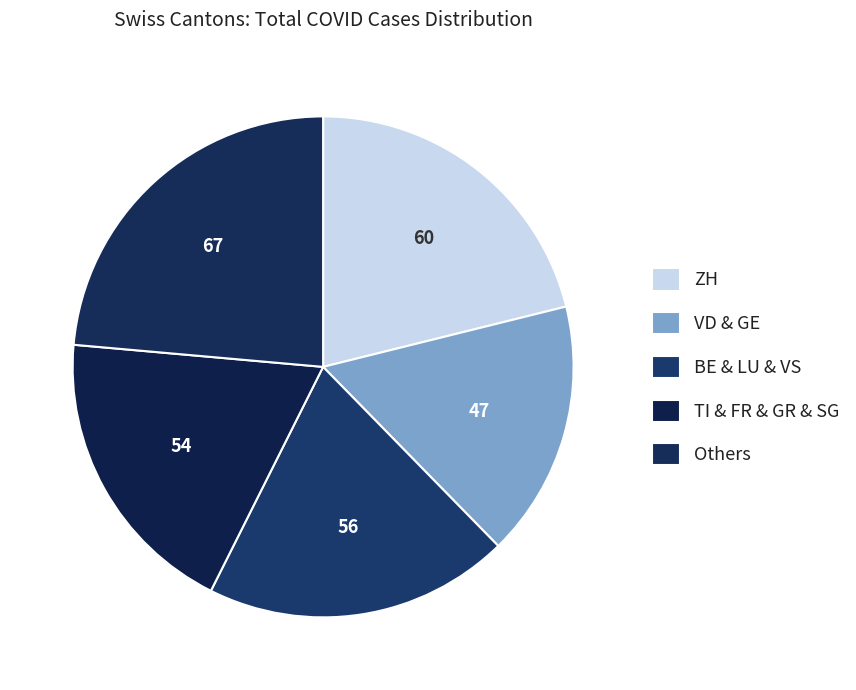

How many segments does this pie chart have?

5